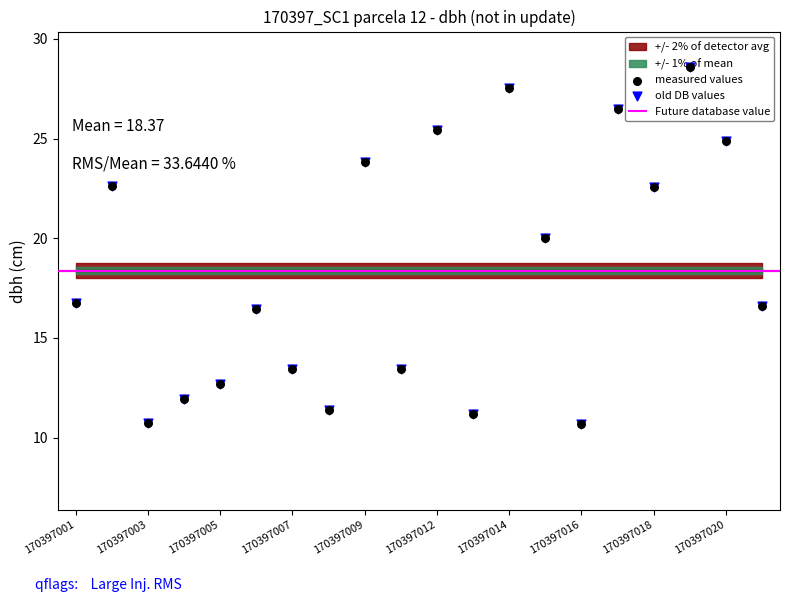

Which series has the largest Y range (max minus min)?

measured values